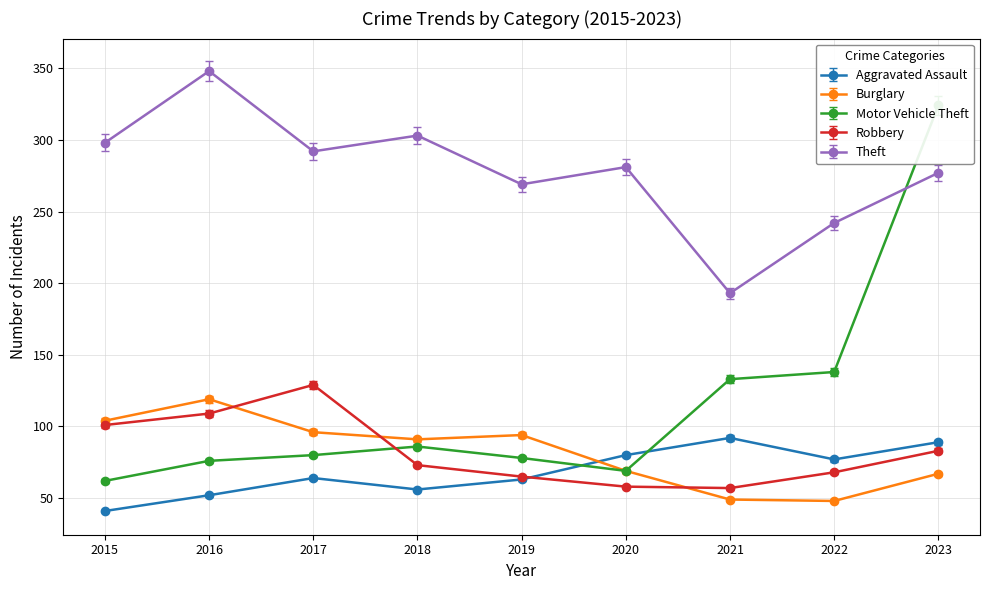

At which label does Theft reach its minimum?

2021